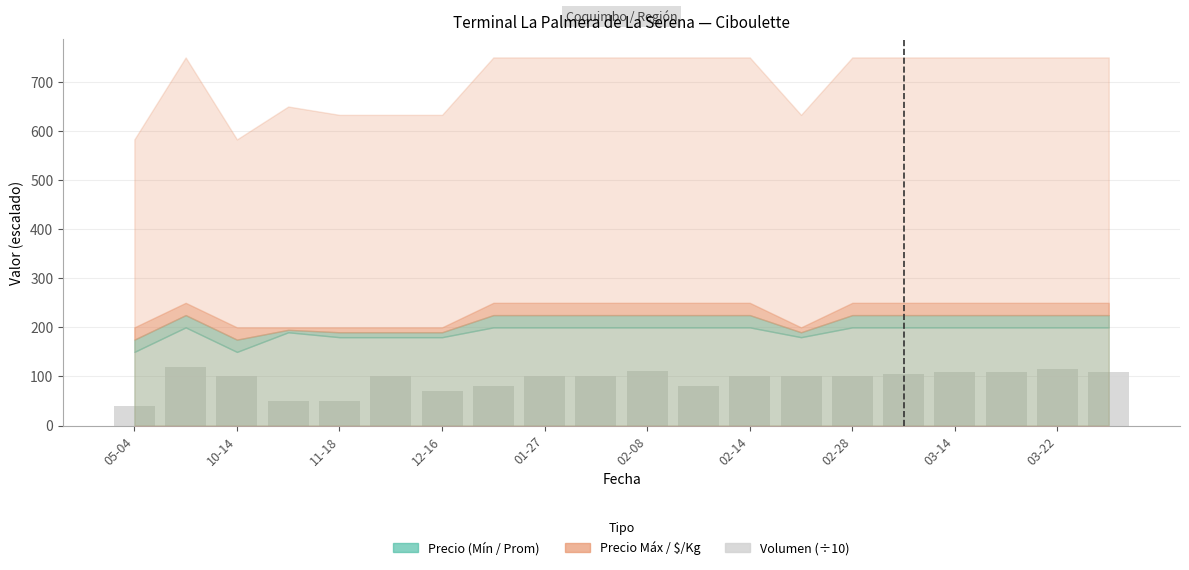

How many series are shown in this chart?

1